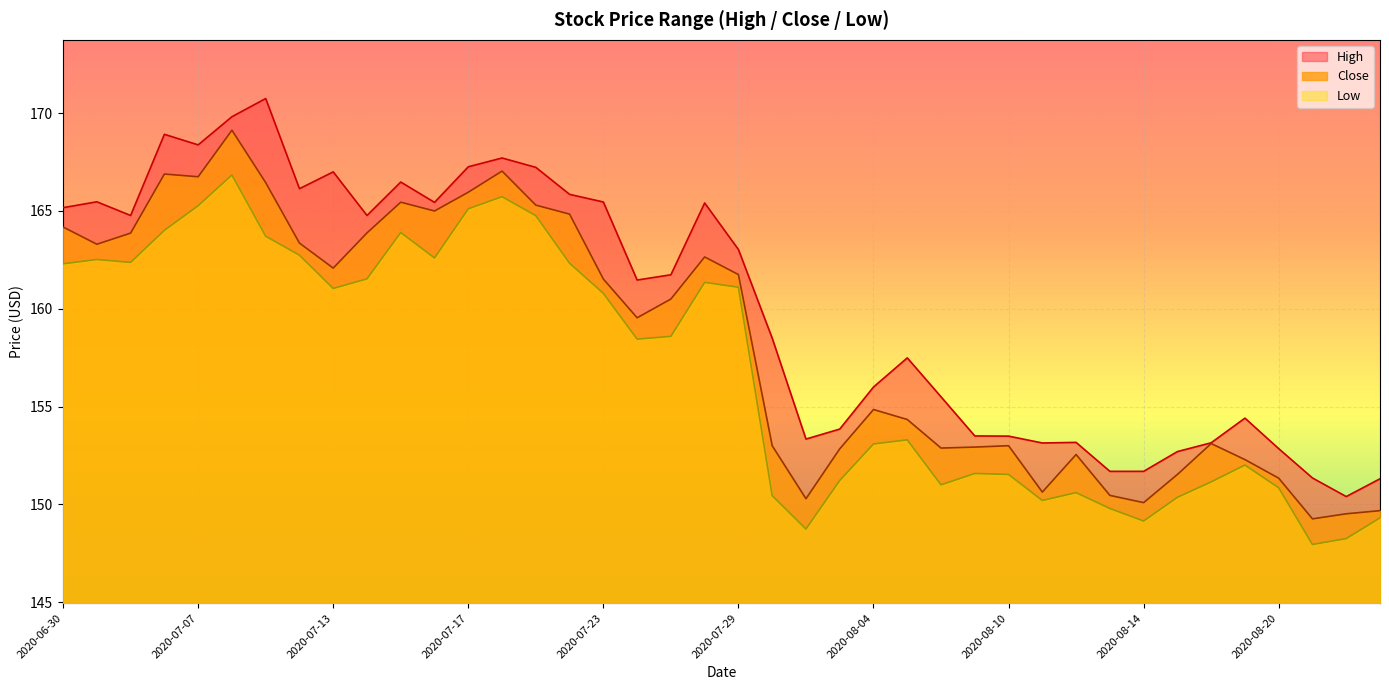

True or false: Close and High intersect in this chart.

False